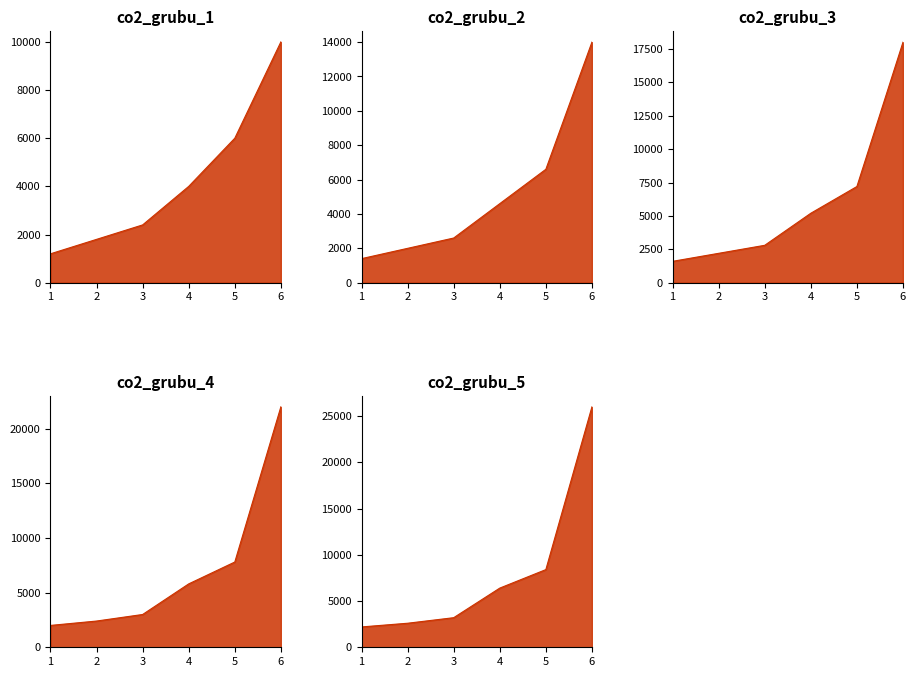

True or false: co2_grubu_3 has a value of 1600 at 1.

True